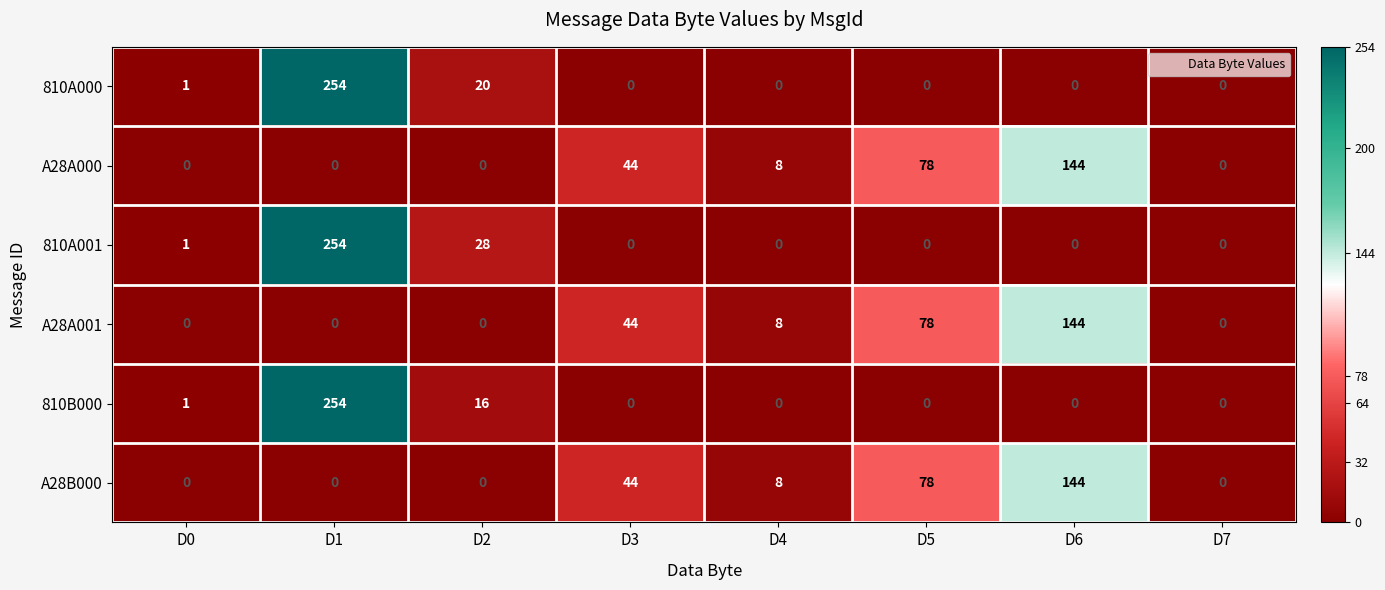

What is the difference between the second highest and minimum values in the A28B000 series?

78